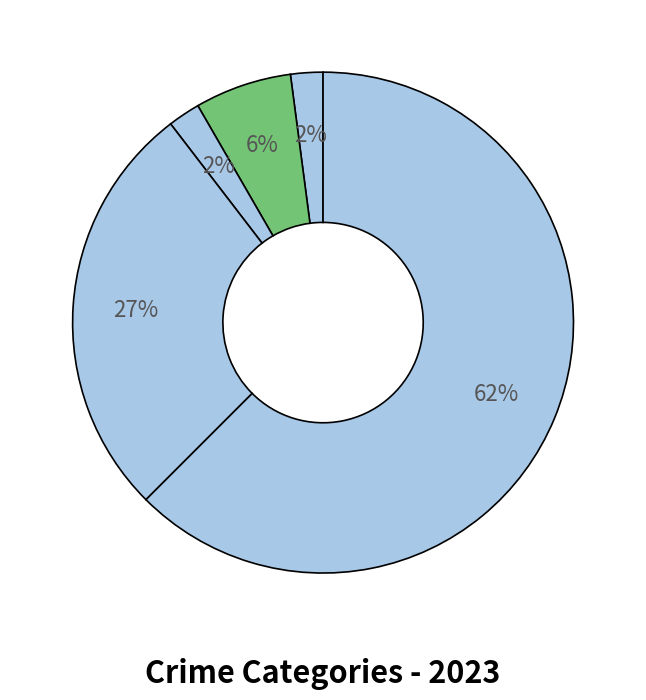

How many slices are in this pie chart?

5